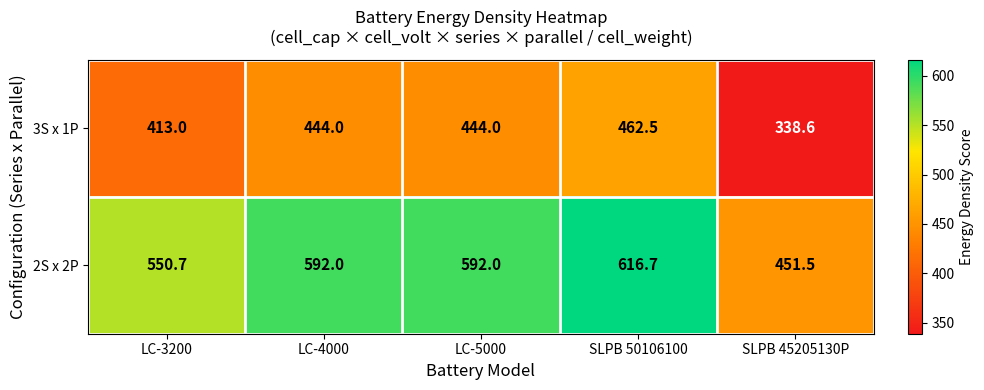

At which category is the sum across all series the highest?

SLPB 50106100